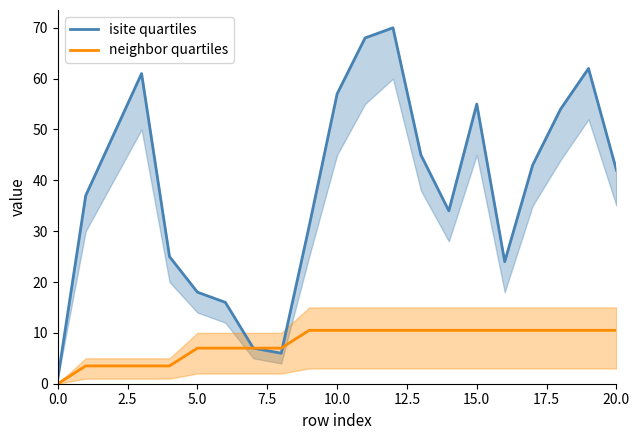

The isite_upper series shows 34.0 at 14. True or false?

True